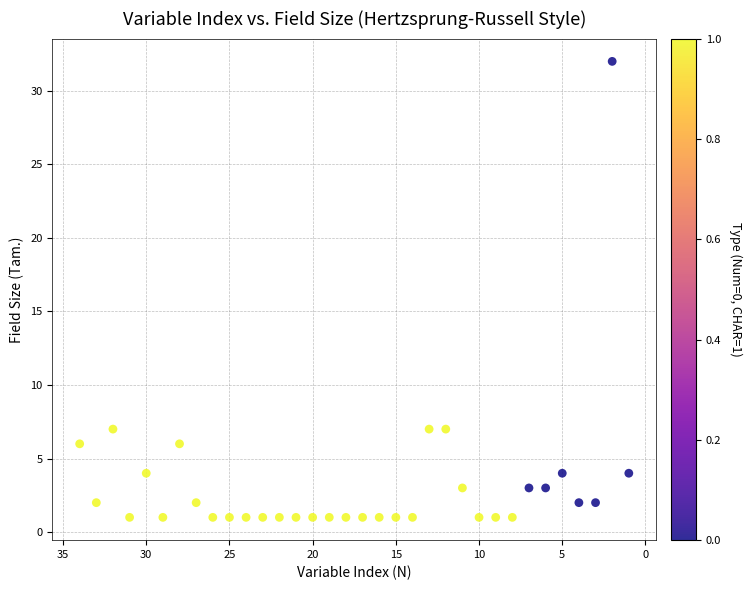

What is the range of X values (max minus min)?

33